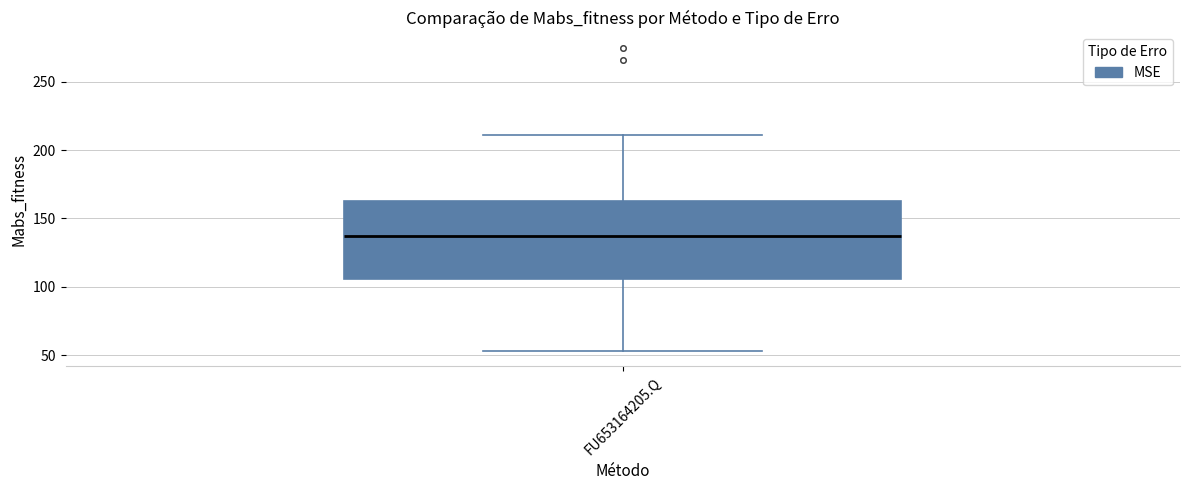

Transcribe this box plot: give where the median line is, the range the box spans, and where the two whiskers end, as read against the y-axis. The values are not printed on the chart, so give them approximately, as read against the axis.

median 135, box 105 to 165, whiskers 55 to 210